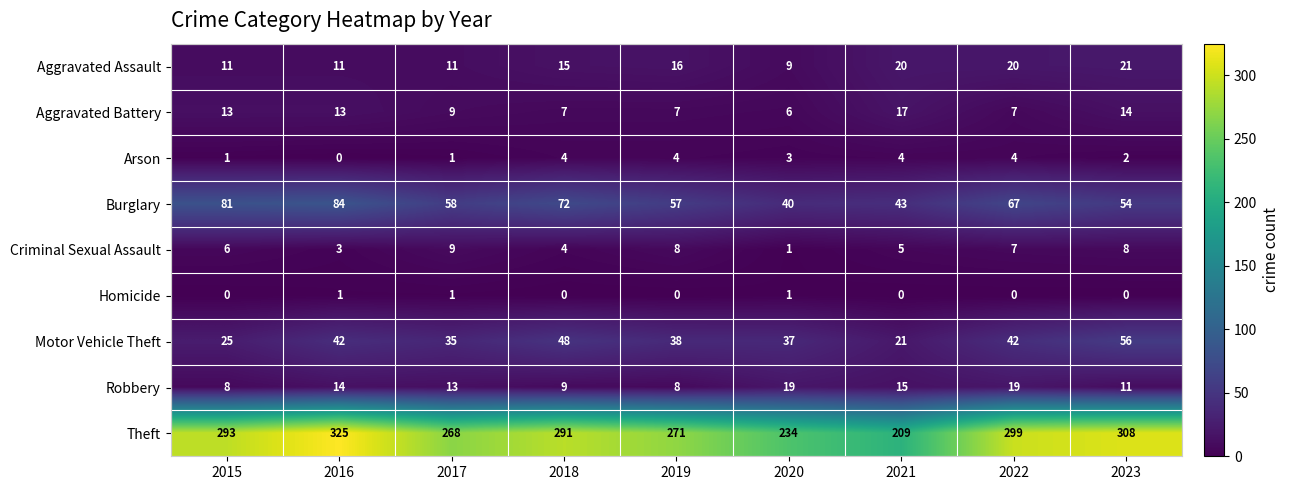

Where does the Theft series first go above 291?

2015